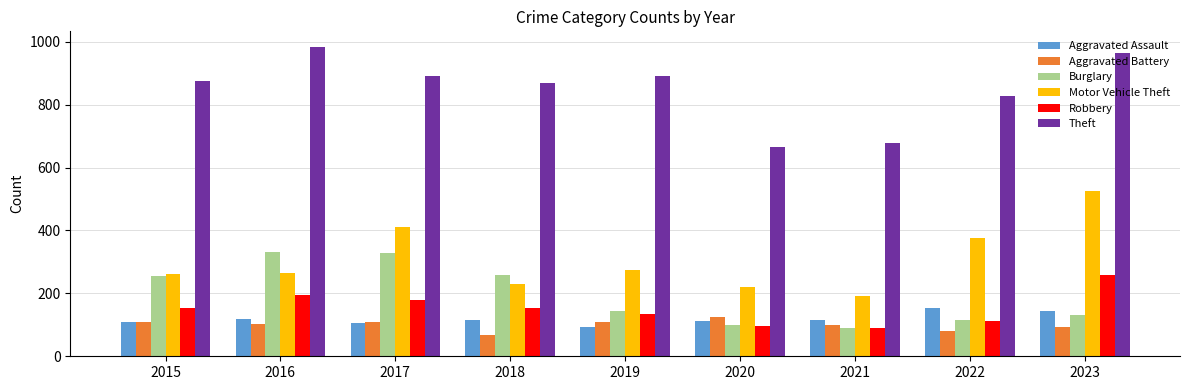

The value of Burglary at 2020 is 100. True or false?

True